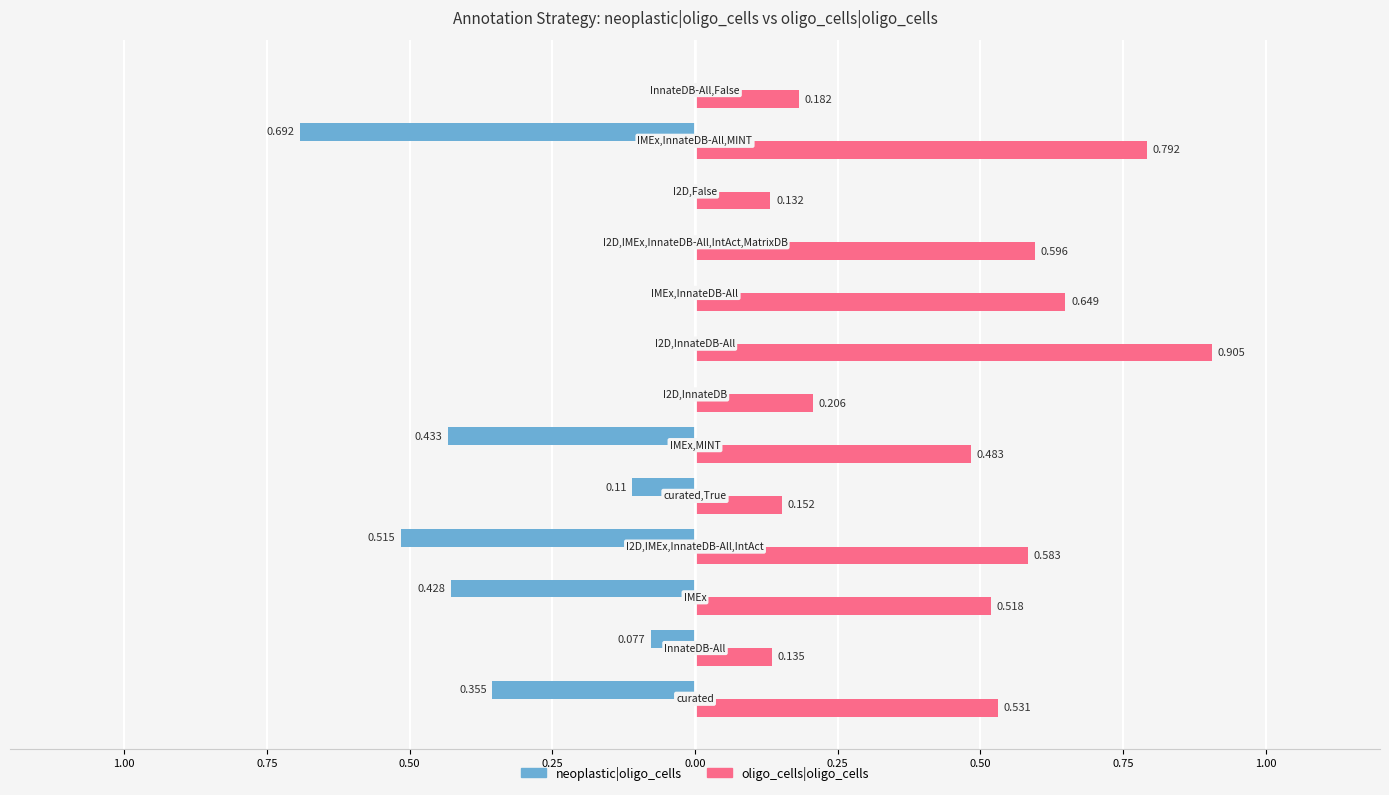

What is the value of the oligo_cells|oligo_cells bar at the 5th from the left?

0.2